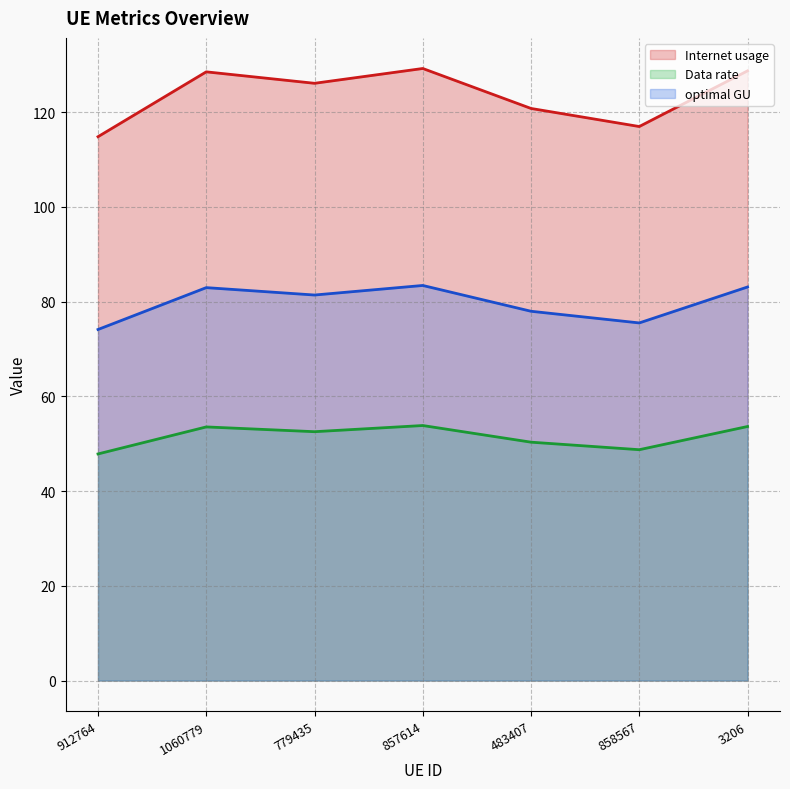

Does the chart have visible grid lines?

Yes